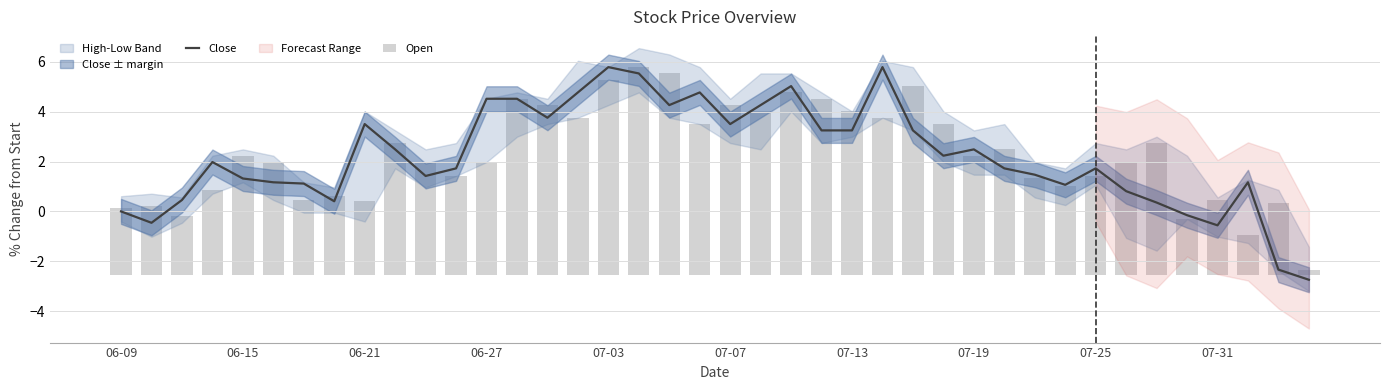

The Close series shows 1.2 at 37. True or false?

True